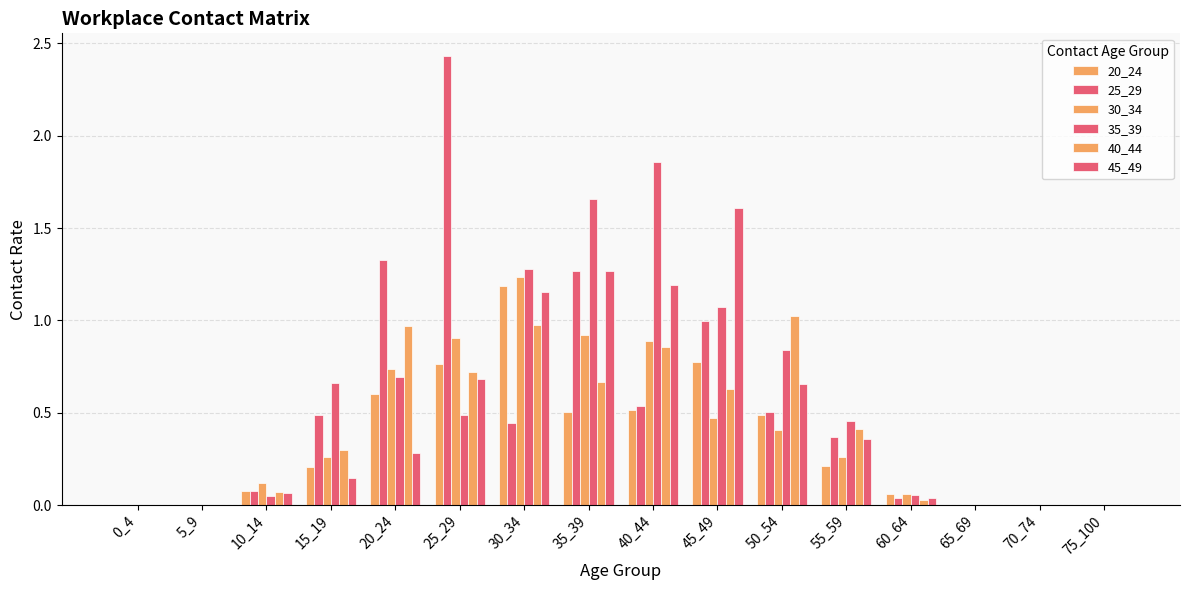

What is the value of the 45_49 bar at the 8th from the left?

1.3